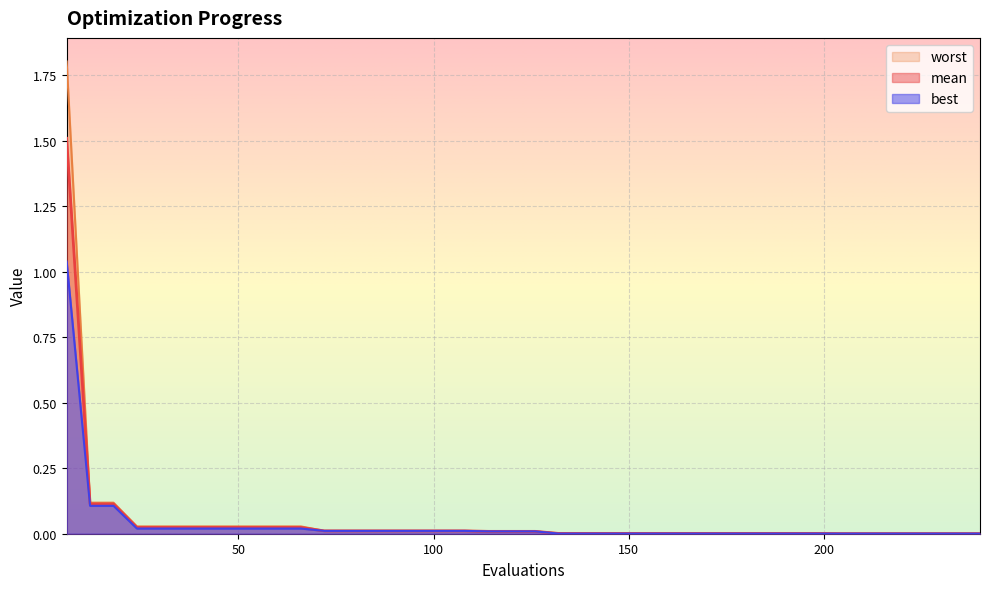

True or false: best and mean cross at least once.

False